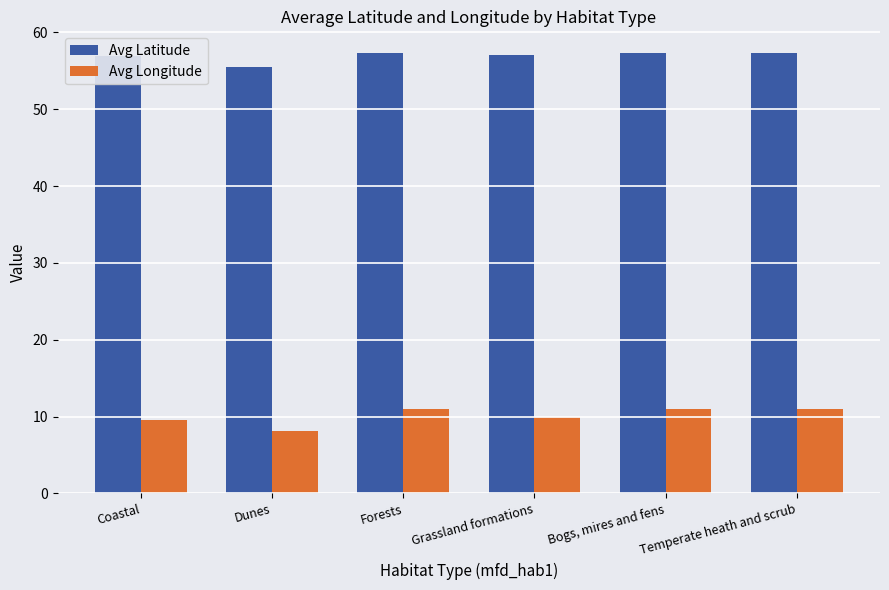

Read the Avg Longitude value at Dunes.

8.2